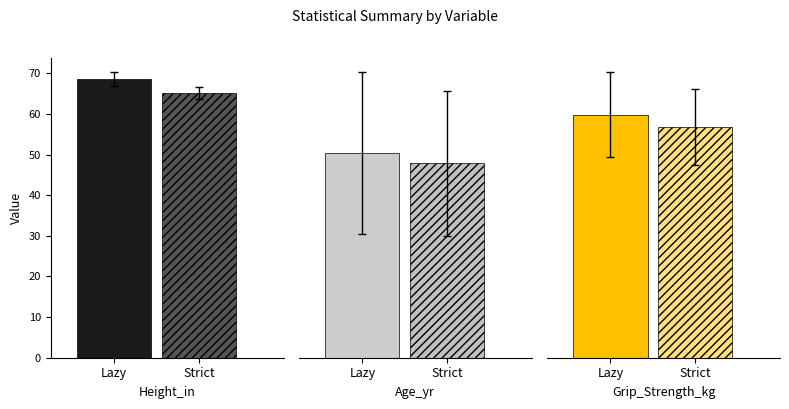

Where is mean nearest to the value 78?

Height_in